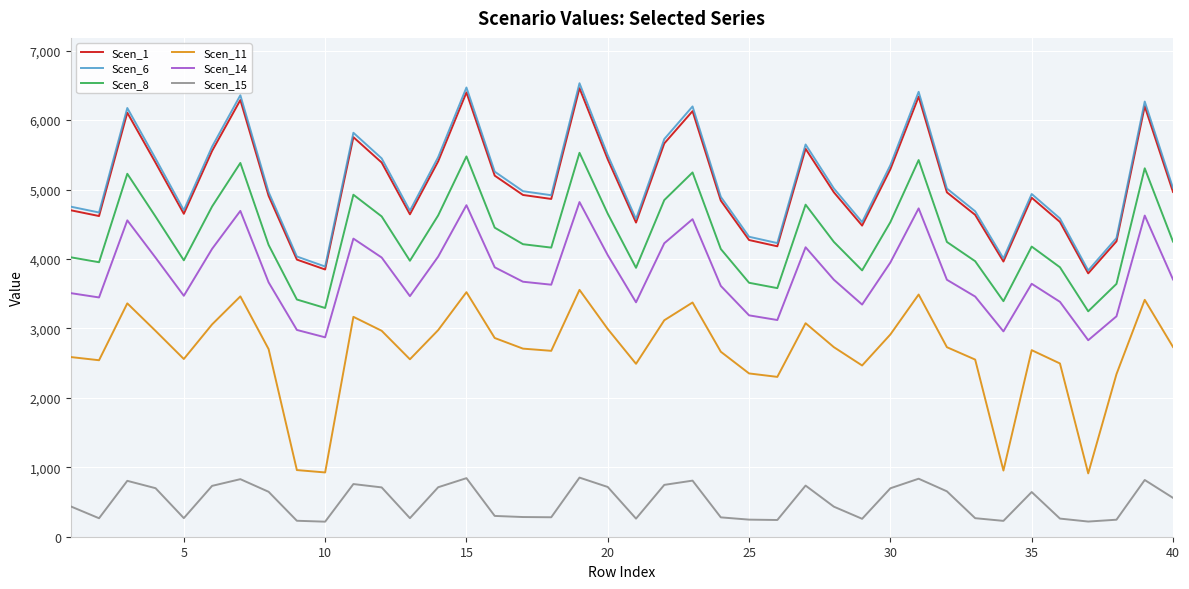

What is the greatest value displayed?

6530.9